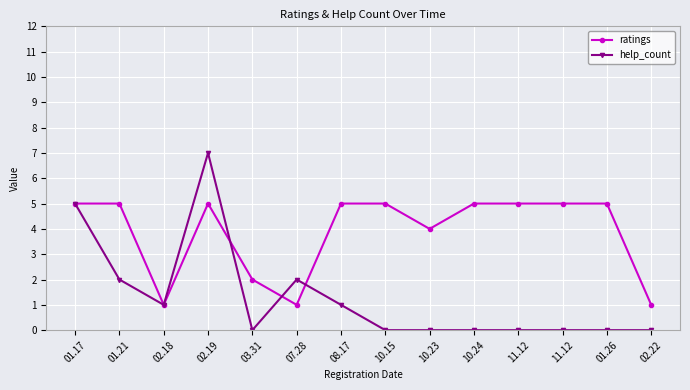

How many lines are shown in the chart?

2